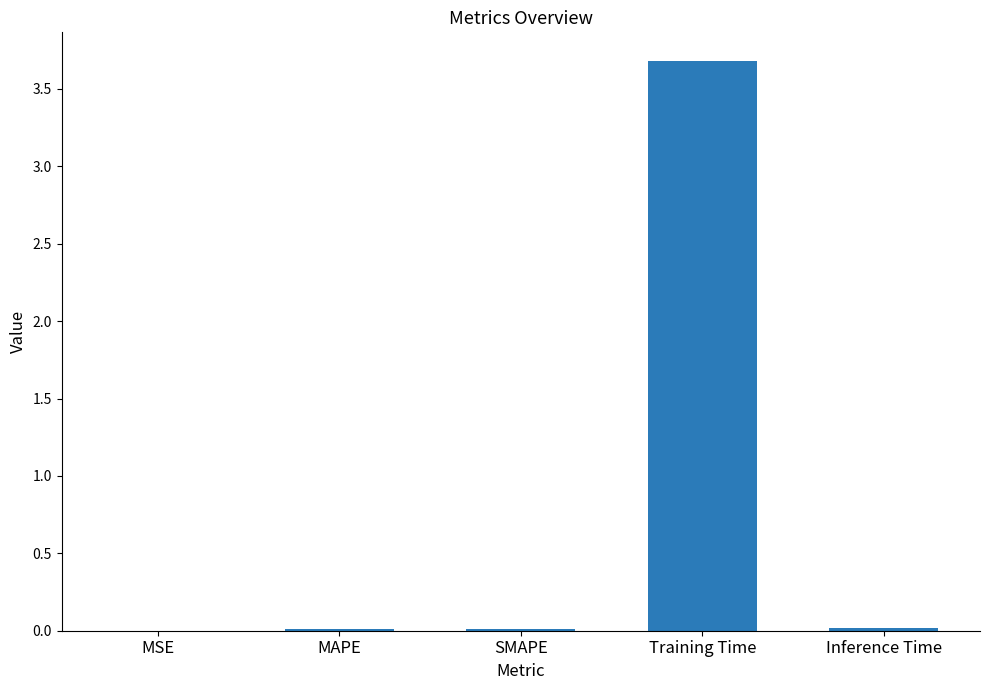

Are the bars horizontal?

No